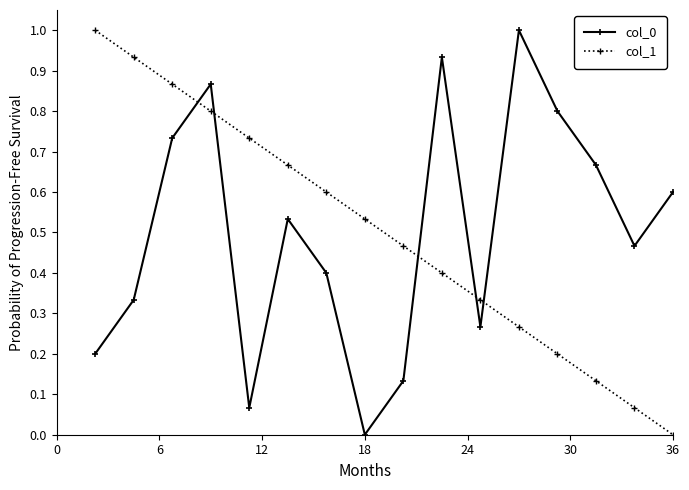

True or false: col_0 has more than 0 interior local peaks.

True